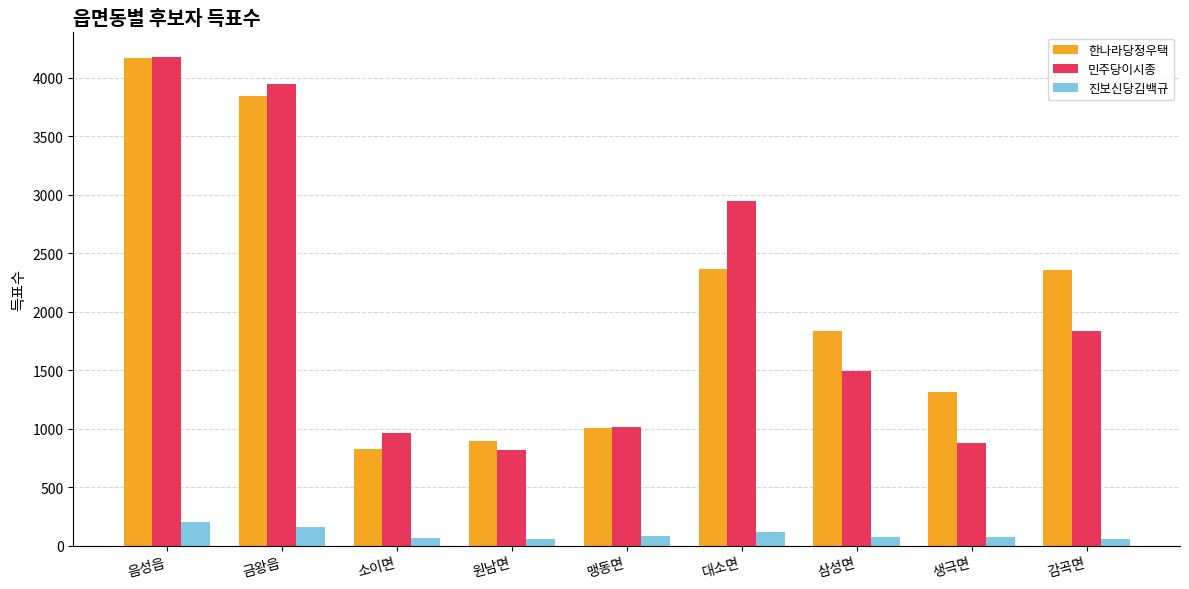

What is the difference between the highest and lowest values at 생극면?

1244